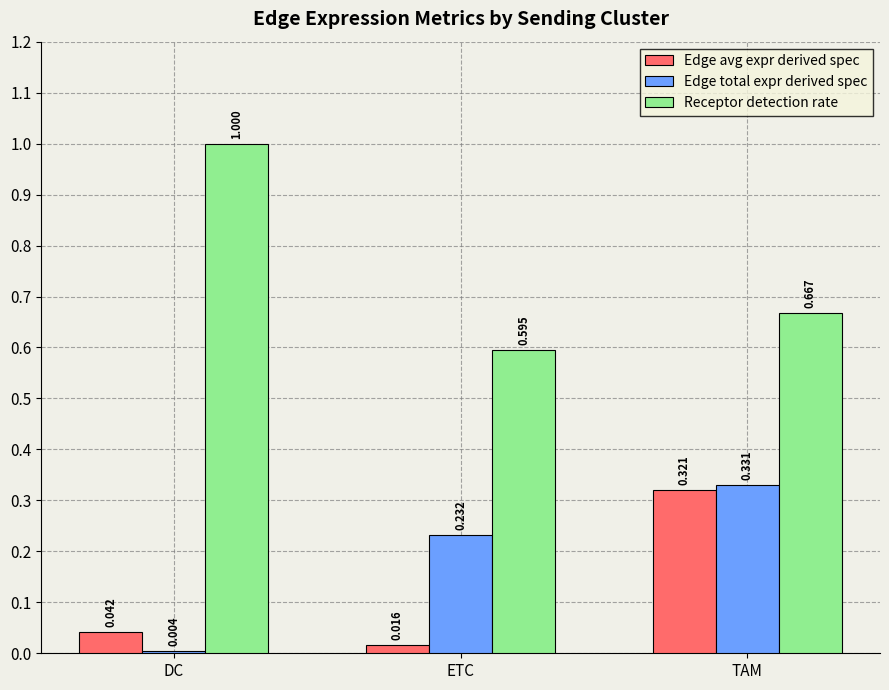

List the labels in order of Receptor detection rate value, largest first.

DC, TAM, ETC